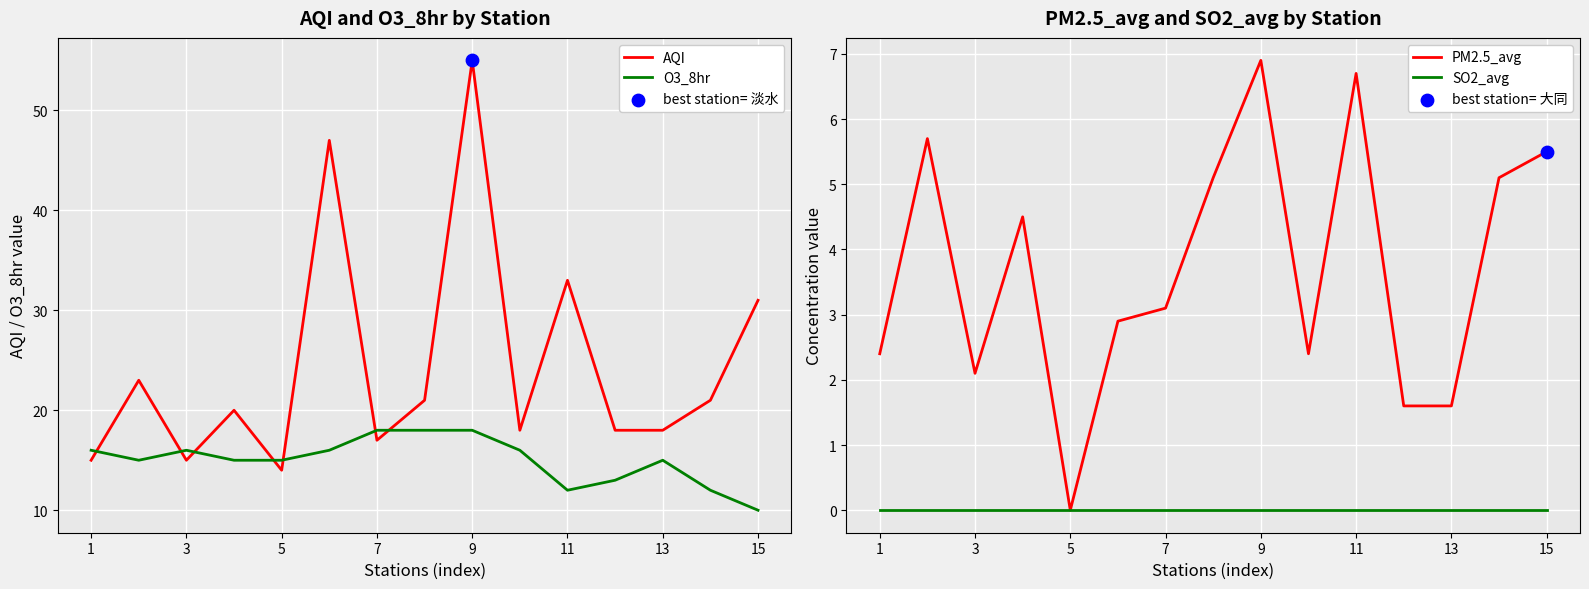

Which series contains the highest Y value?

AQI